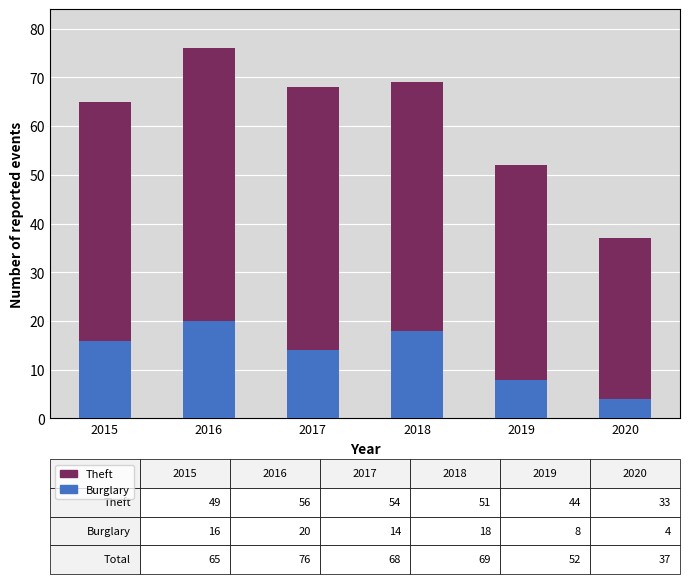

At which label is Burglary closest to 12?

2017